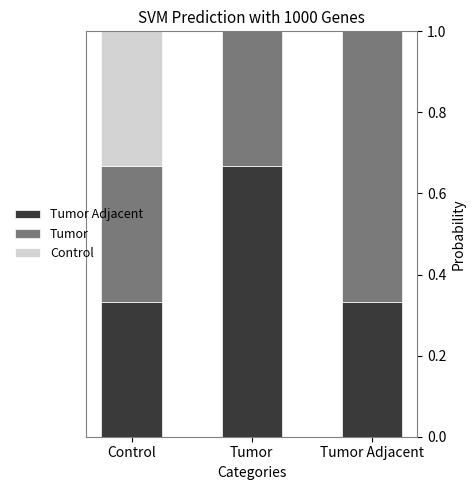

What is the value of the Tumor bar at the 2nd from the left?

0.7